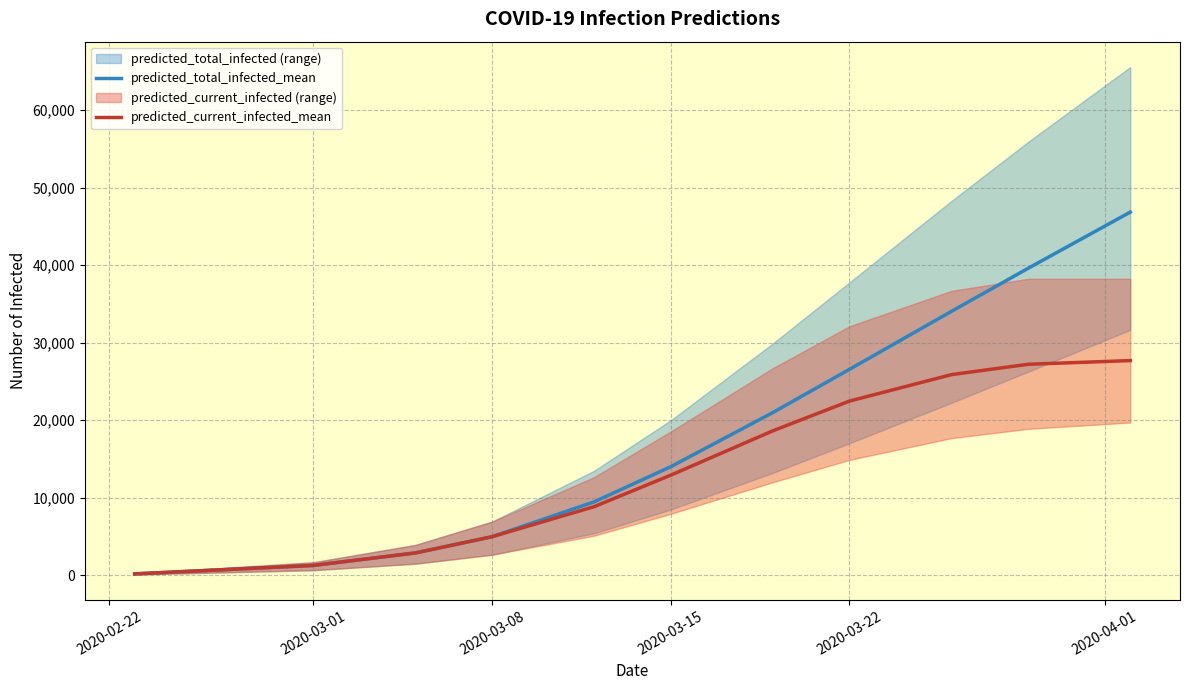

True or false: predicted_total_infected_mean and predicted_current_infected_mean intersect in this chart.

False